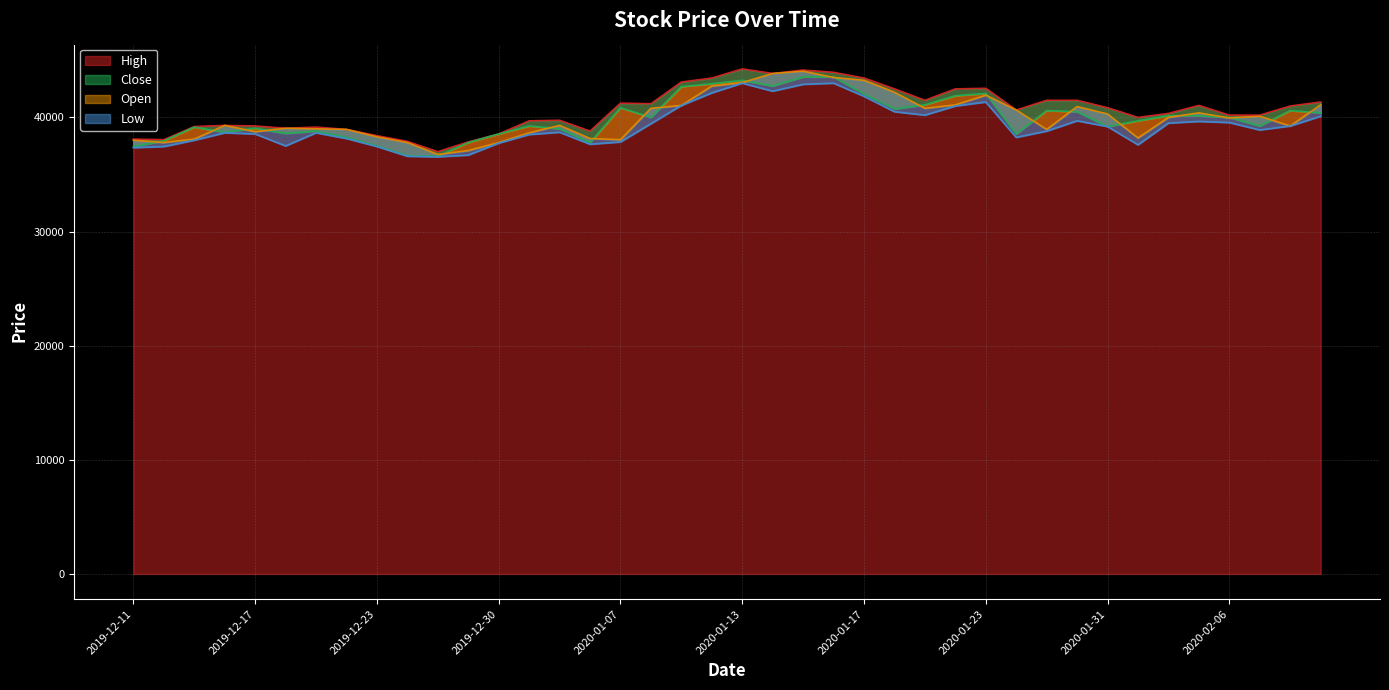

What is the greatest value displayed?

44250